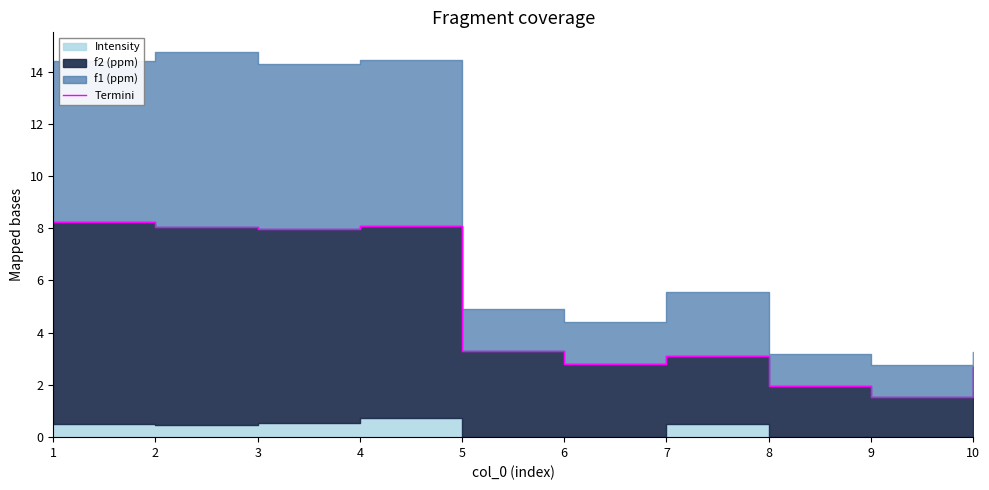

What is the value of the 5th point from the left?

3.3